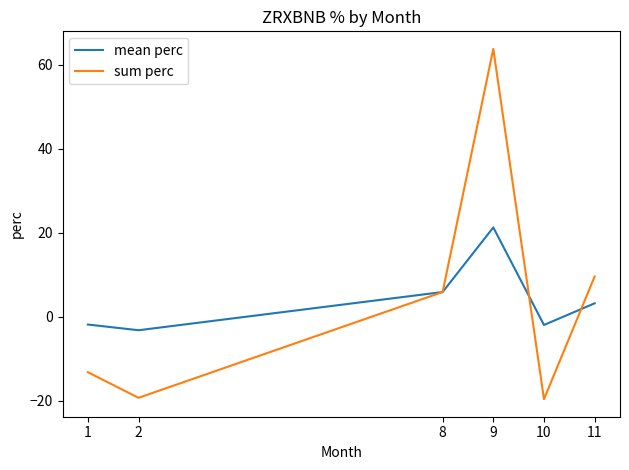

What is the difference between the highest and lowest values at 10?

17.7